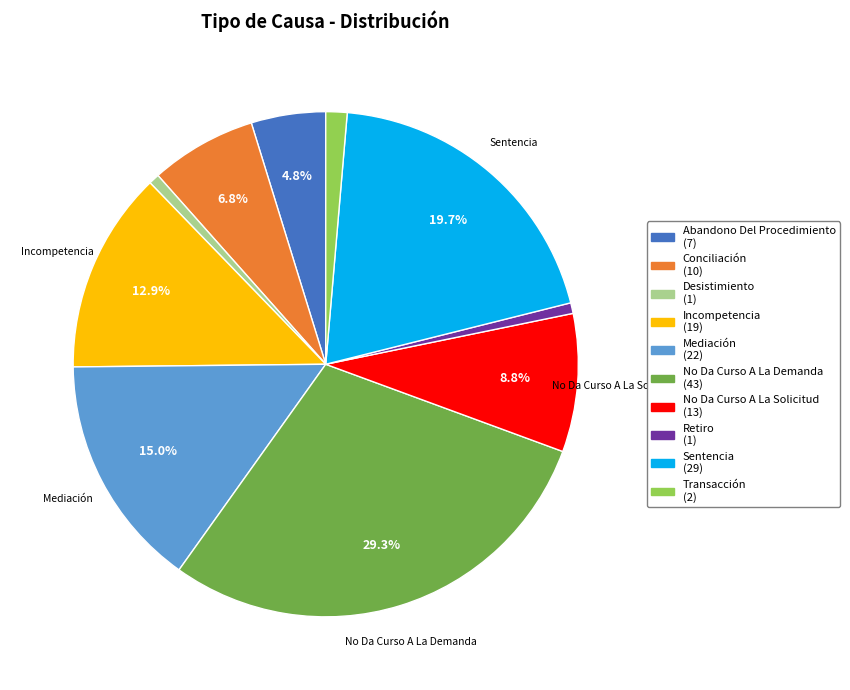

What percentage is the Mediación slice, to the nearest percent?

15%